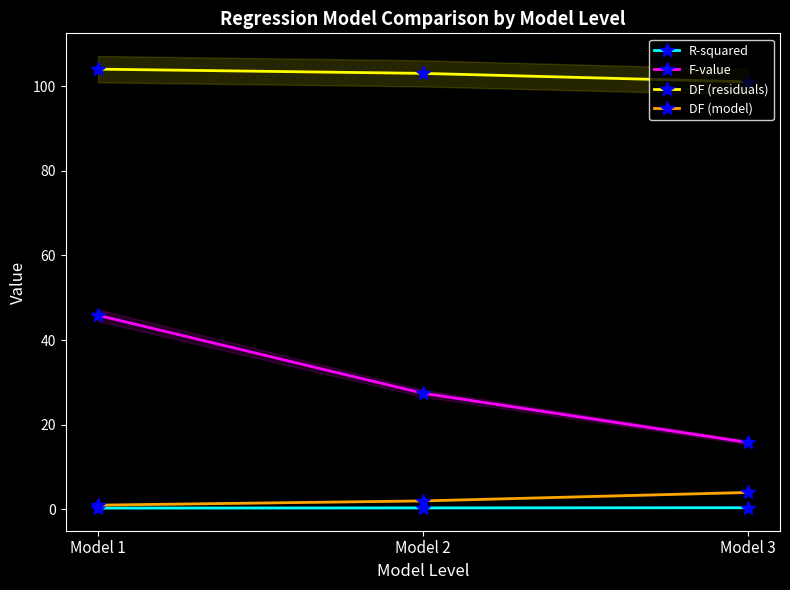

Rank the series by their maximum value, from lowest to highest.

R-squared, DF (model), F-value, DF (residuals)